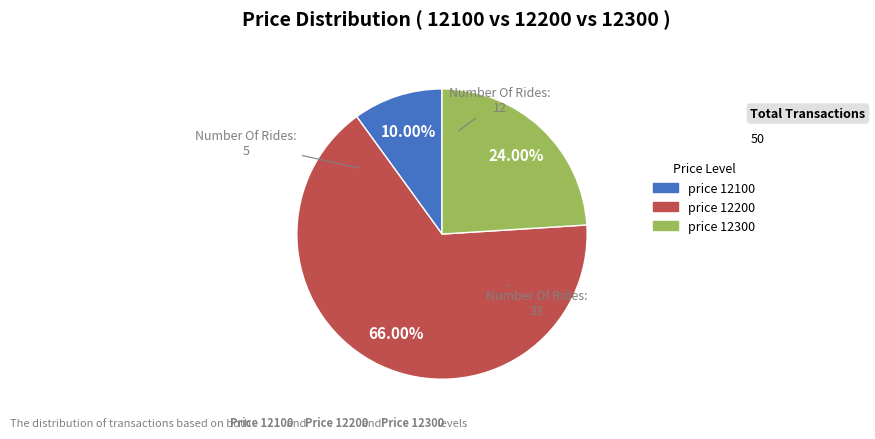

To the nearest percent, what is the average slice percentage?

33%